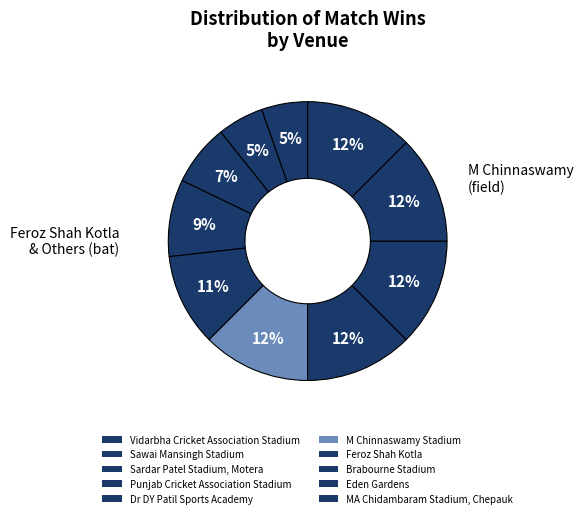

Is there any slice that represents more than half of the pie?

No